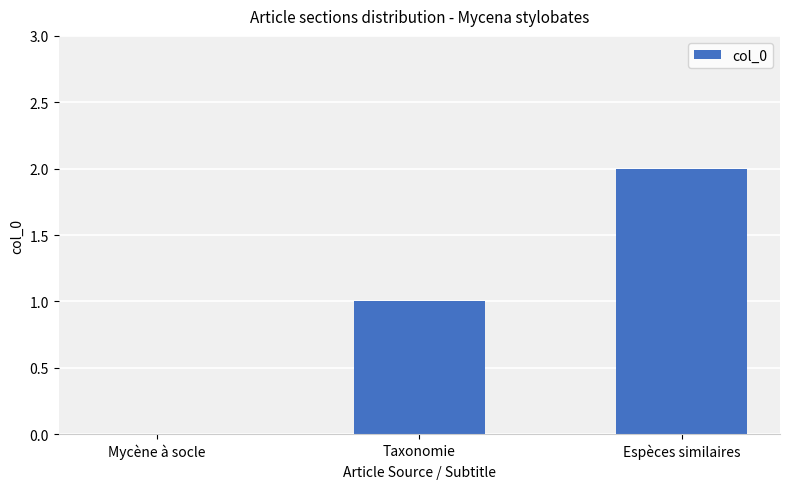

Which has a higher value, Espèces similaires or Mycène à socle?

Espèces similaires